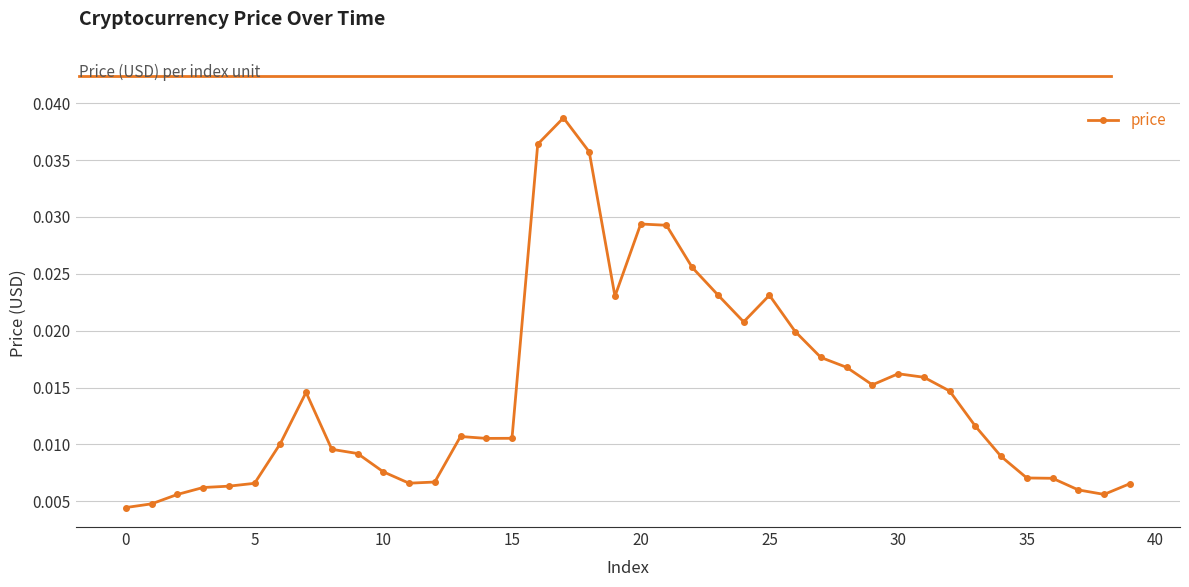

What is the sum of all values?

0.6